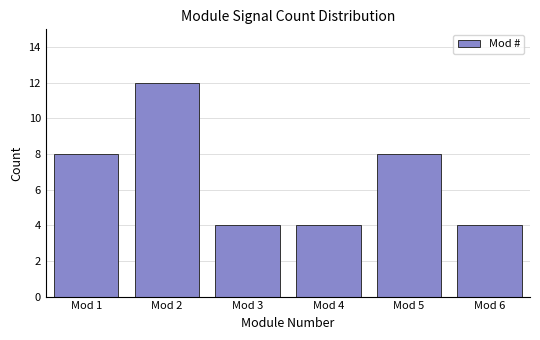

Which range on the x-axis has the tallest bar?

1.5 to 2.5